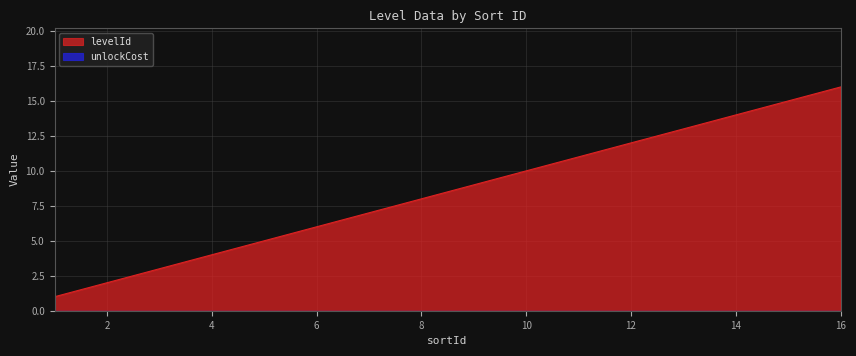

At which label does the data first exceed 9?

10